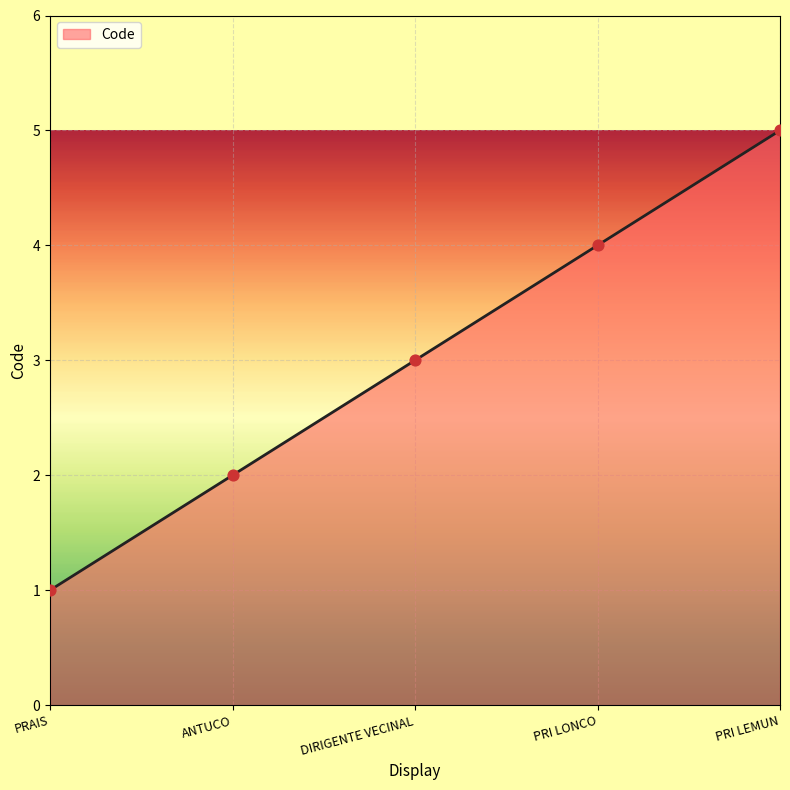

Which has a higher value, PRAIS or ANTUCO?

ANTUCO